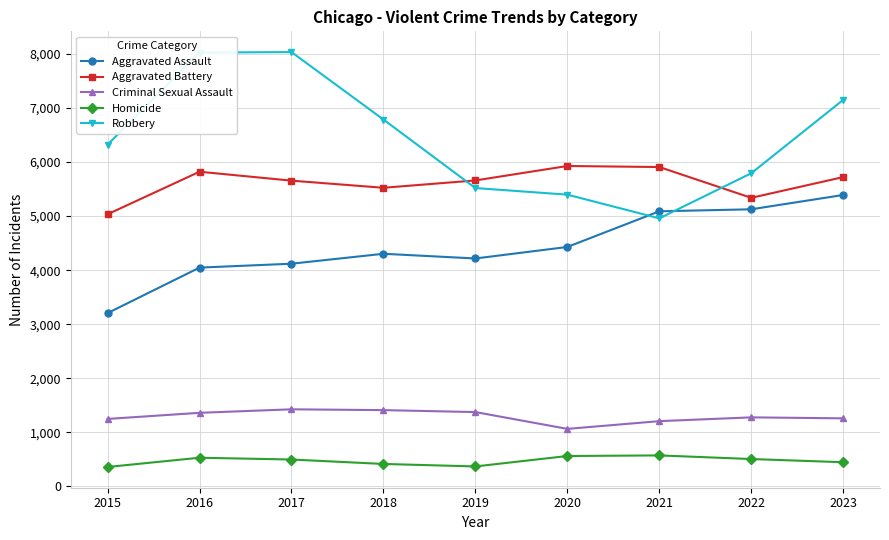

The Aggravated Assault series shows 4216 at 2019. True or false?

True